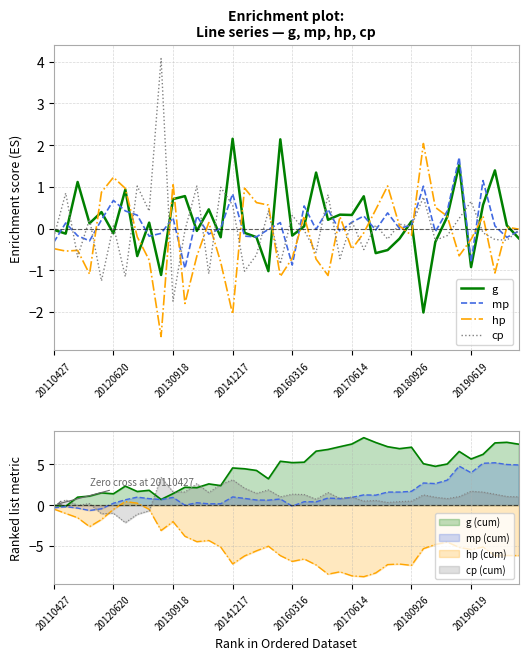

Which series has the largest total across all categories?

g